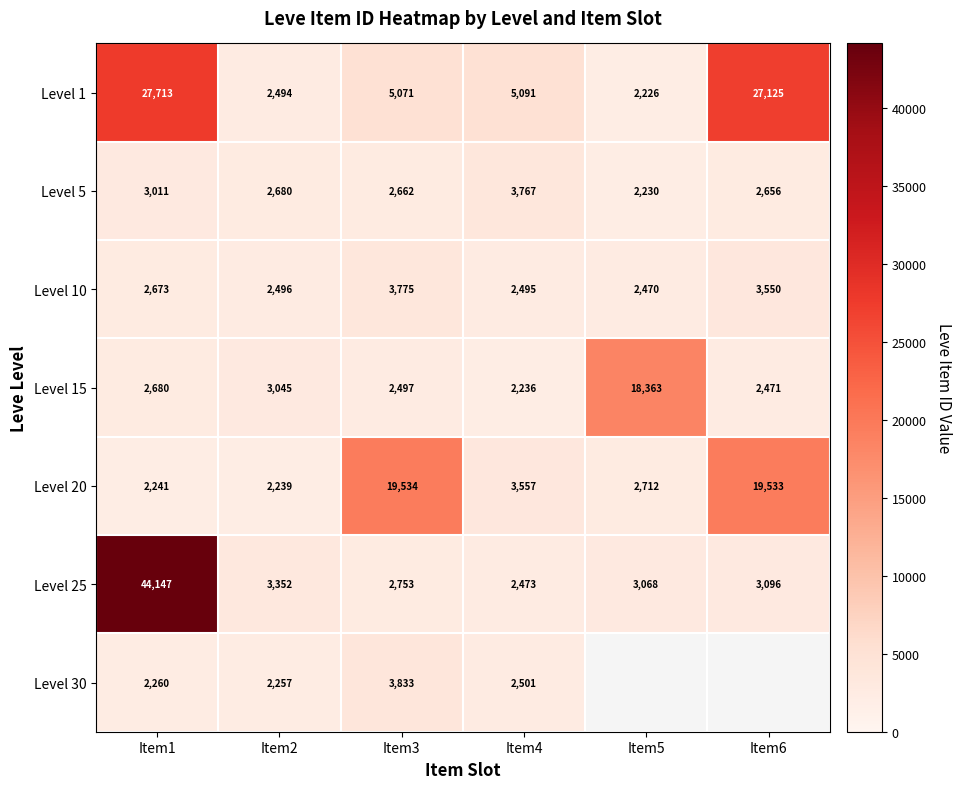

The Level 1 series shows 27713 at Item1. True or false?

True